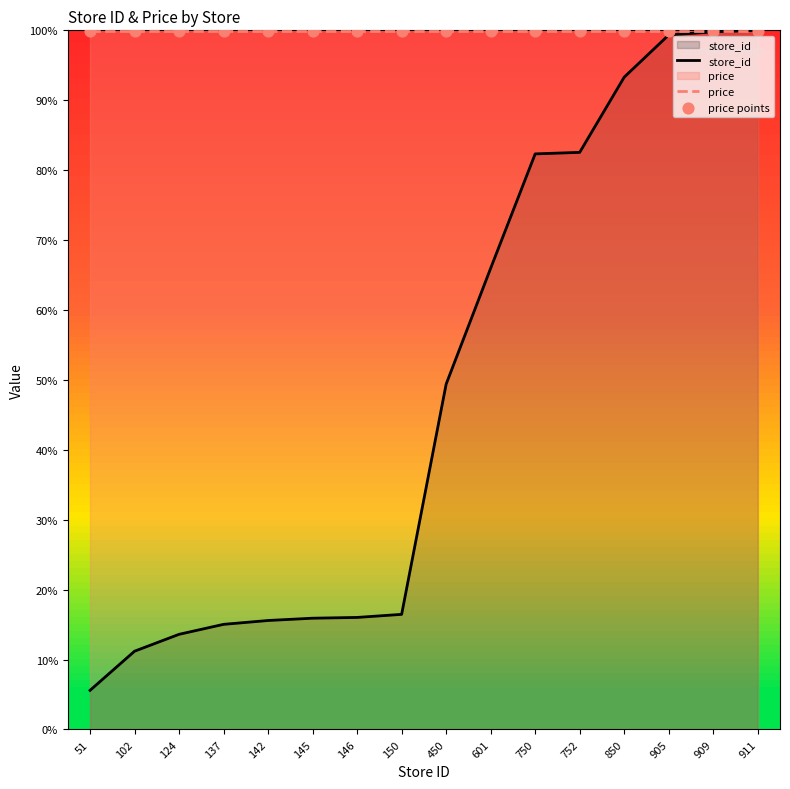

Which series has the largest Y range (max minus min)?

store_id